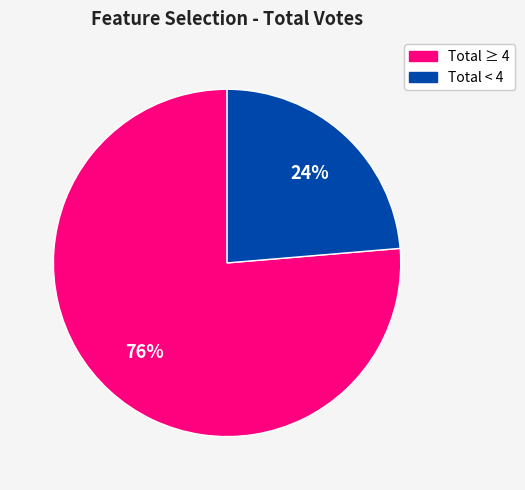

Is there a majority slice in this chart?

Yes